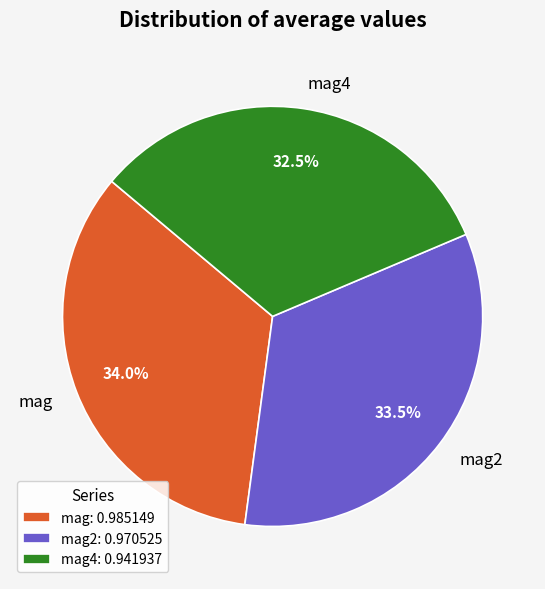

Which has a higher value, mag4 or mag?

mag